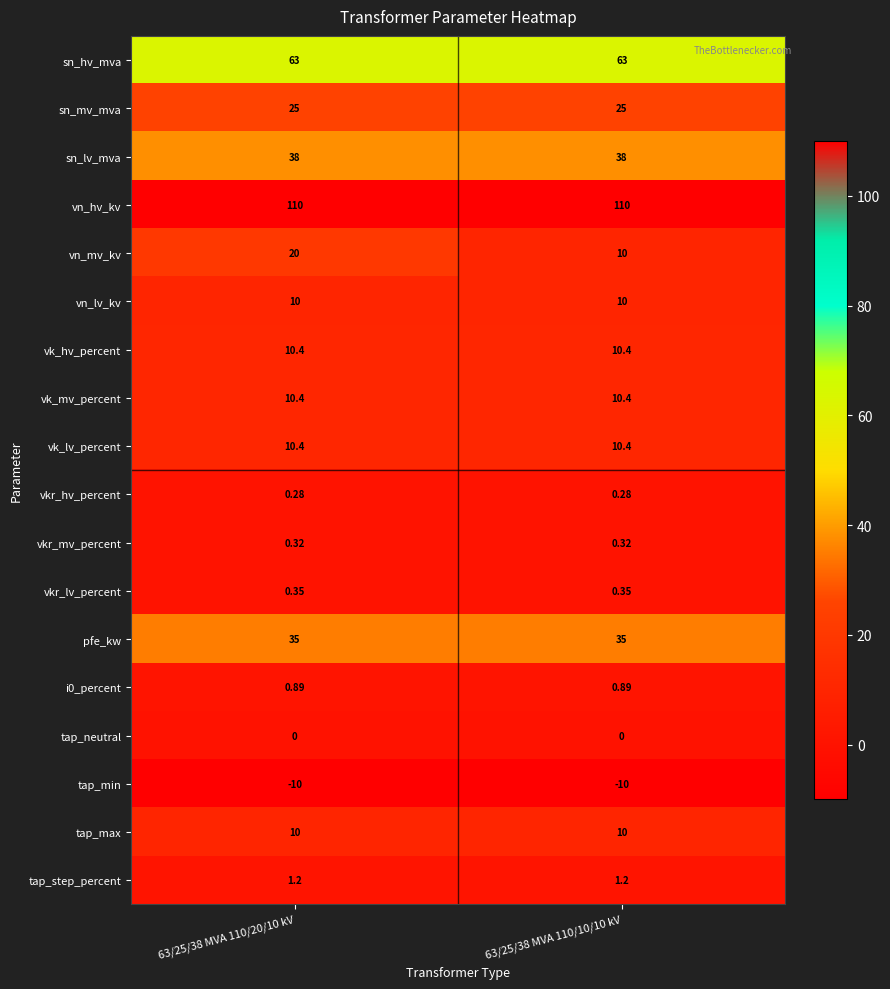

Which series has the widest spread of values?

vn_mv_kv